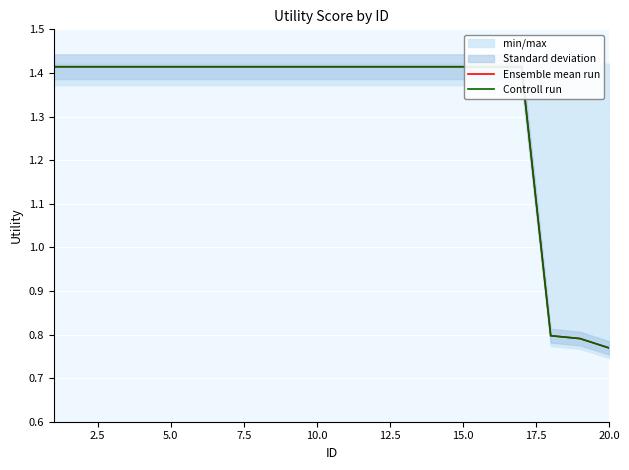

Is it true that Ensemble mean run equals 1.9 at 10?

False